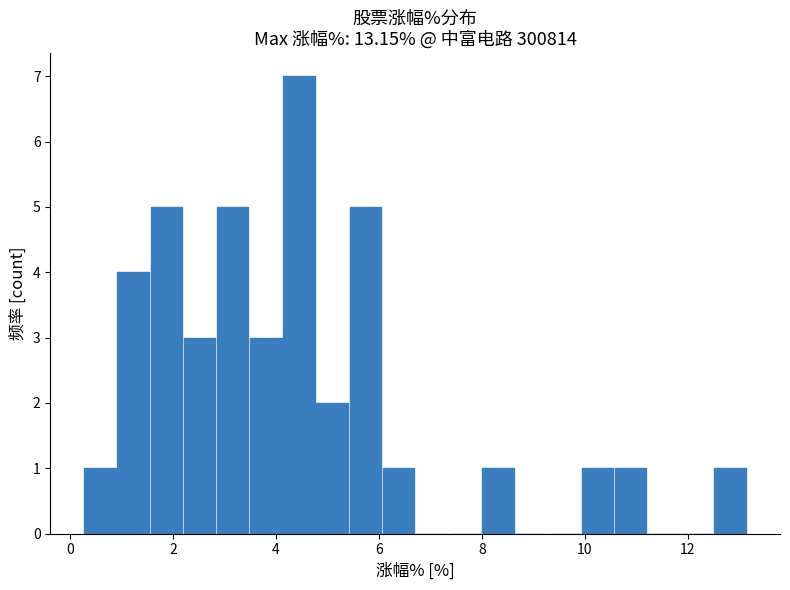

Around what value on the x-axis is the tallest bar? Give the approximate position of its centre, as read against the axis.

4.4